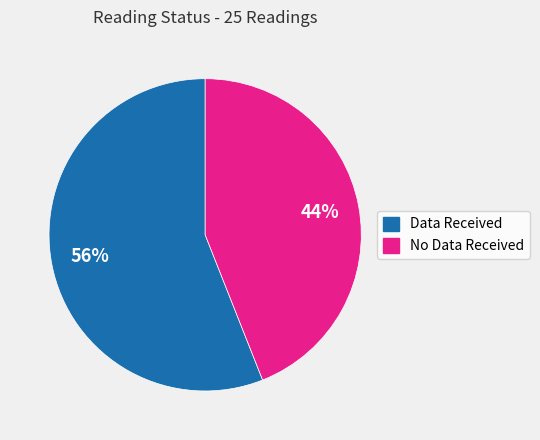

Between No Data Received and Data Received, which is larger?

Data Received